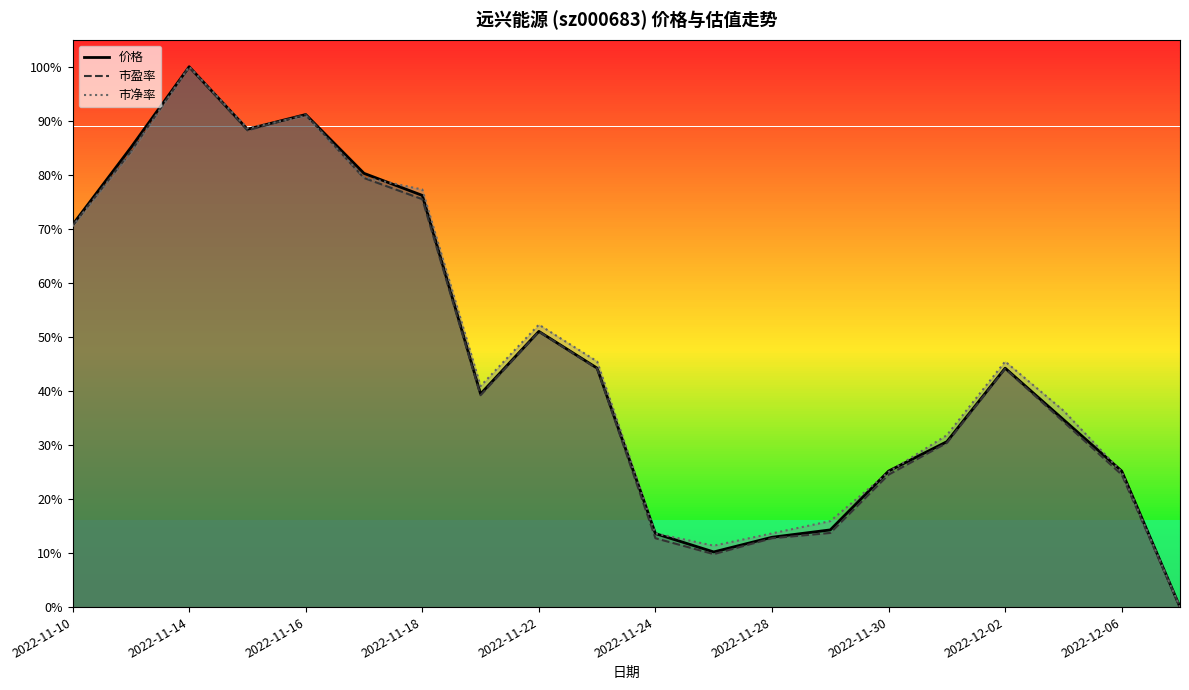

Reading left to right, transcribe all the data shown in this chart.

价格: 2022-11-10=0.7	2022-11-11=0.9	2022-11-14=1.0	2022-11-15=0.9	2022-11-16=0.9	2022-11-17=0.8	2022-11-18=0.8	2022-11-21=0.4	2022-11-22=0.5	2022-11-23=0.4	2022-11-24=0.1	2022-11-25=0.1	2022-11-28=0.1	2022-11-29=0.1	2022-11-30=0.3	2022-12-01=0.3	2022-12-02=0.4	2022-12-05=0.3	2022-12-06=0.3	2022-12-07=0.0
市盈率: 2022-11-10=0.7	2022-11-11=0.8	2022-11-14=1.0	2022-11-15=0.9	2022-11-16=0.9	2022-11-17=0.8	2022-11-18=0.8	2022-11-21=0.4	2022-11-22=0.5	2022-11-23=0.4	2022-11-24=0.1	2022-11-25=0.1	2022-11-28=0.1	2022-11-29=0.1	2022-11-30=0.2	2022-12-01=0.3	2022-12-02=0.4	2022-12-05=0.3	2022-12-06=0.2	2022-12-07=0.0
市净率: 2022-11-10=0.7	2022-11-11=0.8	2022-11-14=1.0	2022-11-15=0.9	2022-11-16=0.9	2022-11-17=0.8	2022-11-18=0.8	2022-11-21=0.4	2022-11-22=0.5	2022-11-23=0.5	2022-11-24=0.1	2022-11-25=0.1	2022-11-28=0.1	2022-11-29=0.2	2022-11-30=0.3	2022-12-01=0.3	2022-12-02=0.5	2022-12-05=0.4	2022-12-06=0.3	2022-12-07=0.0